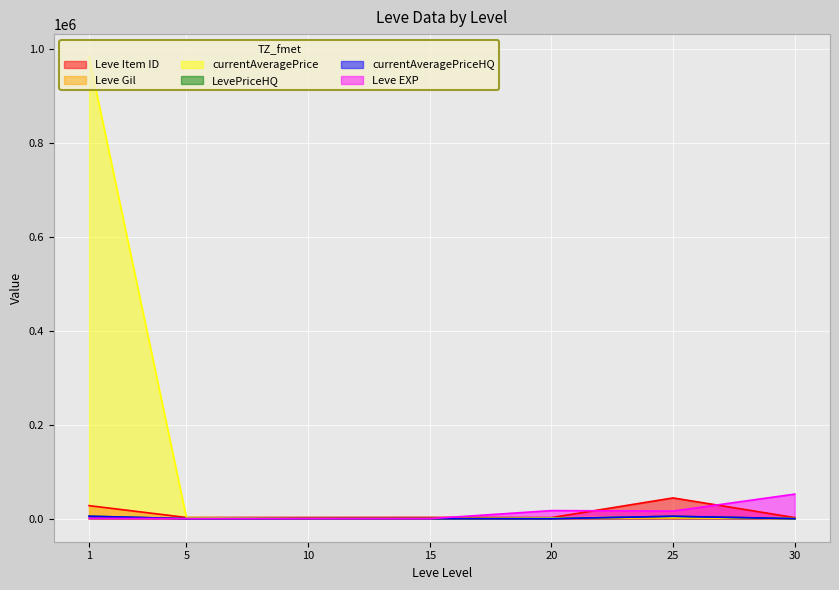

List the series in order of their peak value, lowest first.

Leve Gil, LevePriceHQ, currentAveragePriceHQ, Leve Item ID, Leve EXP, currentAveragePrice